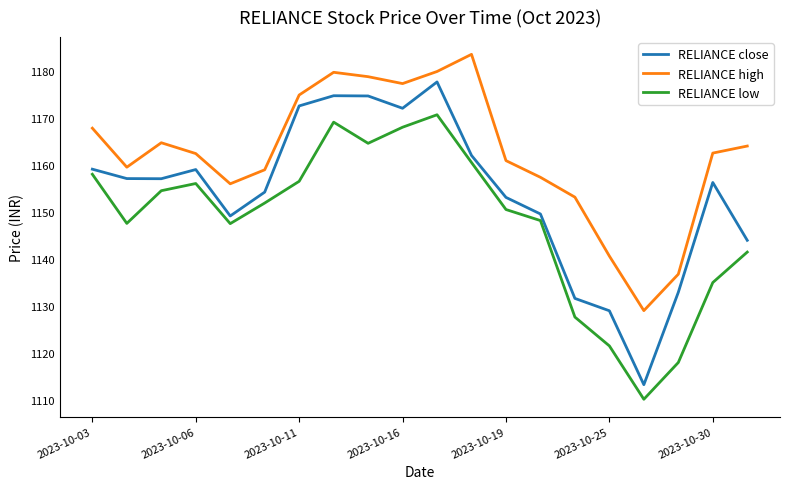

What is the difference between the maximum and minimum values in the RELIANCE close series?

64.4